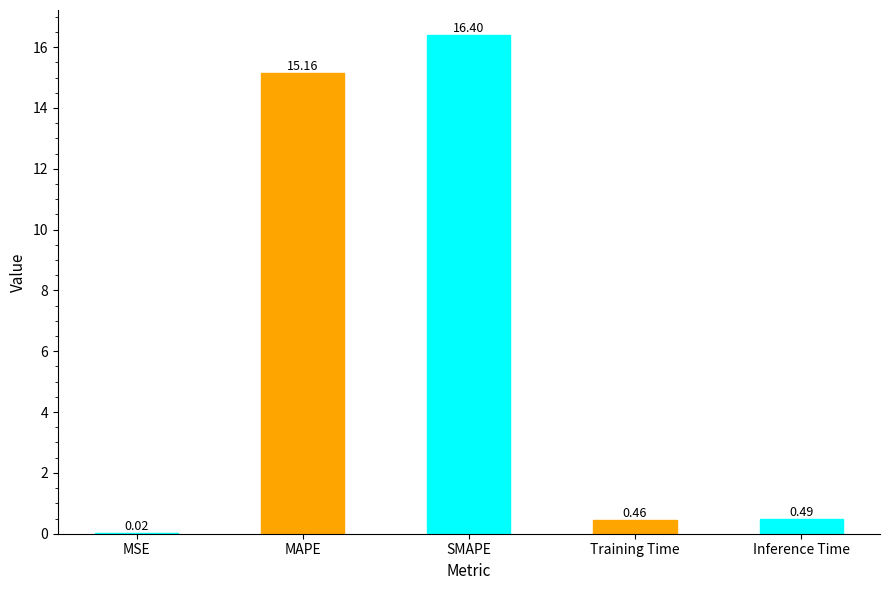

What is the sum of all values?

32.5